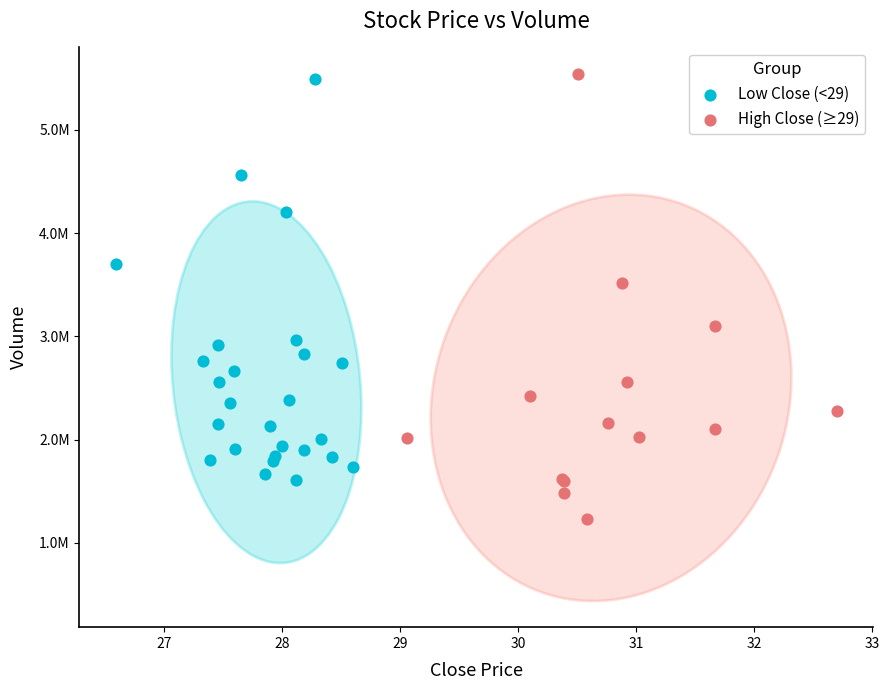

Which series has the widest spread of Y values?

High Close (≥29)